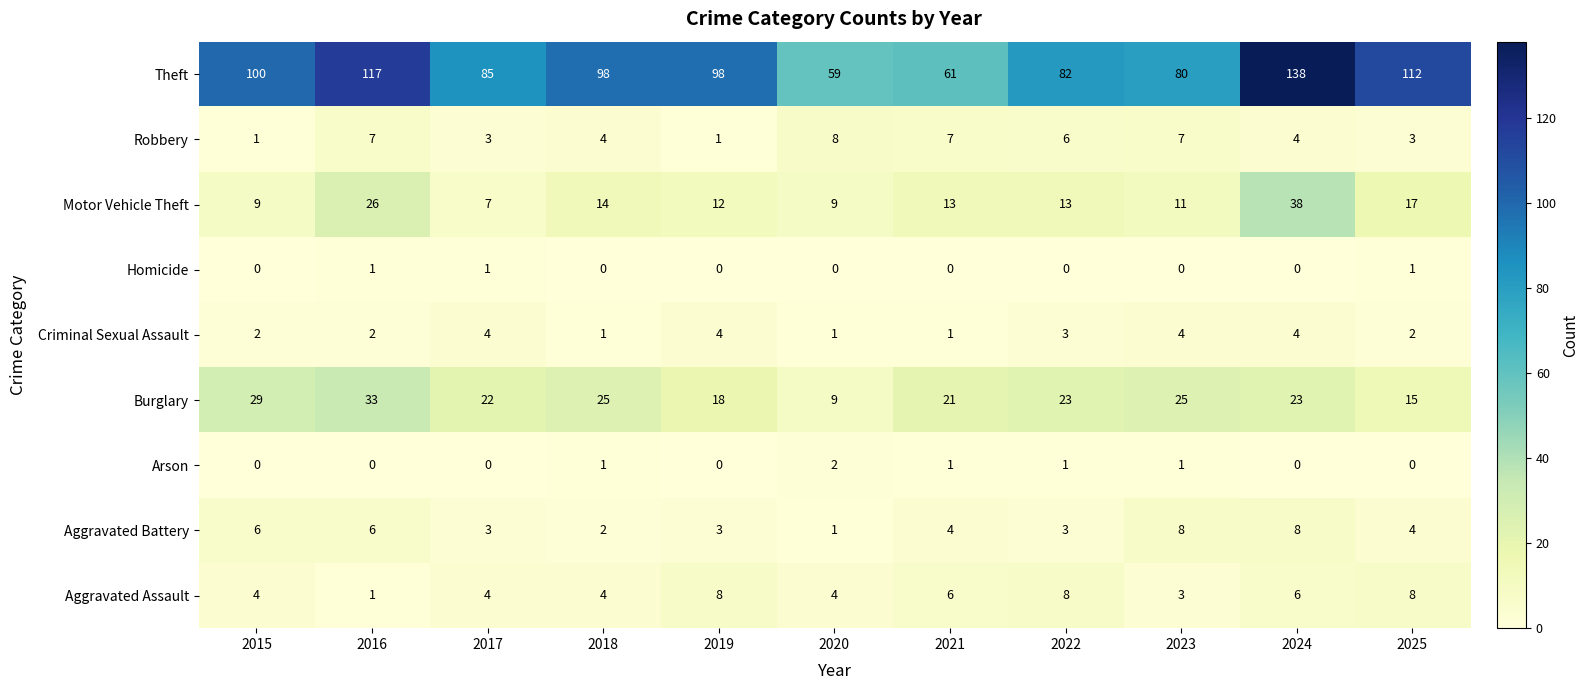

How many values in the Robbery series are below 4?

4